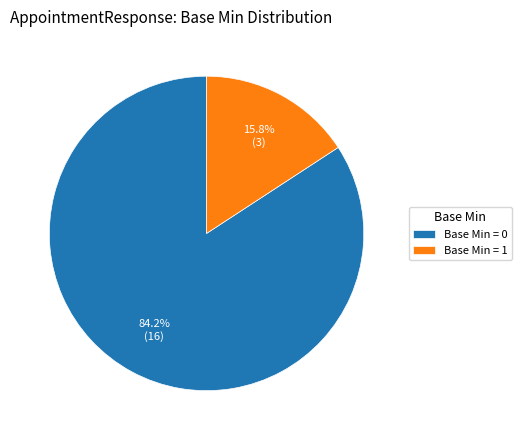

Which slice represents more than half of the pie?

Base Min = 0